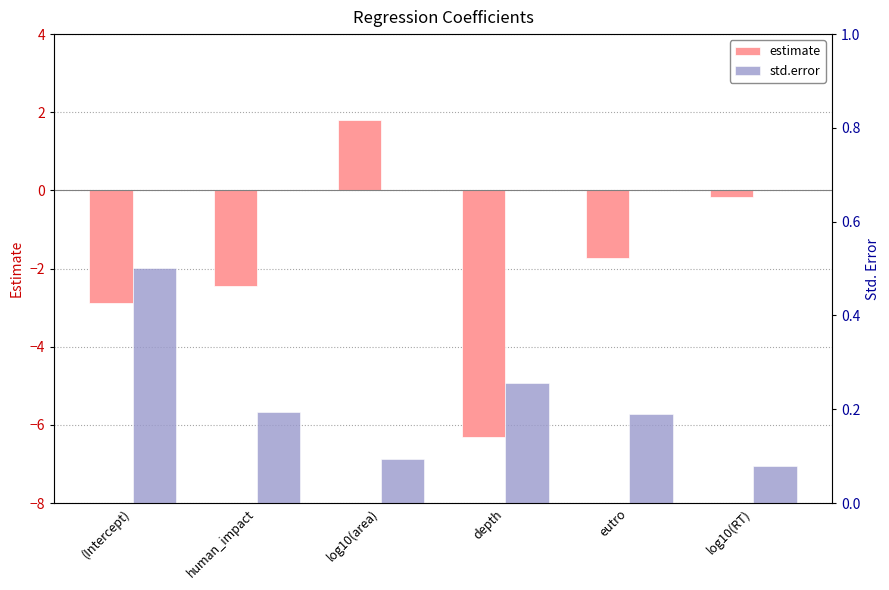

What is the average value of the estimate series?

-2.0